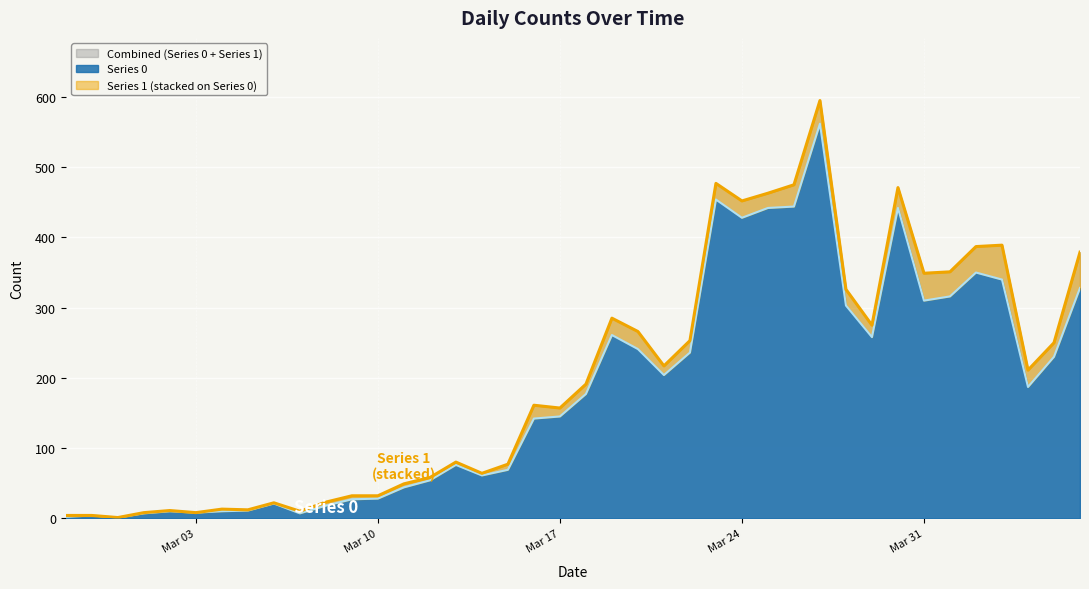

List the labels in order of value, smallest first.

2020-02-29, 2020-02-27, 2020-02-28, 2020-03-01, 2020-03-07, 2020-03-03, 2020-03-02, 2020-03-04, 2020-03-05, 2020-03-08, 2020-03-06, 2020-03-09, 2020-03-10, 2020-03-11, 2020-03-12, 2020-03-14, 2020-03-15, 2020-03-13, 2020-03-16, 2020-03-17, 2020-03-18, 2020-04-04, 2020-03-21, 2020-04-05, 2020-03-22, 2020-03-20, 2020-03-29, 2020-03-19, 2020-03-28, 2020-03-31, 2020-04-01, 2020-04-06, 2020-04-03, 2020-04-02, 2020-03-24, 2020-03-25, 2020-03-30, 2020-03-26, 2020-03-23, 2020-03-27